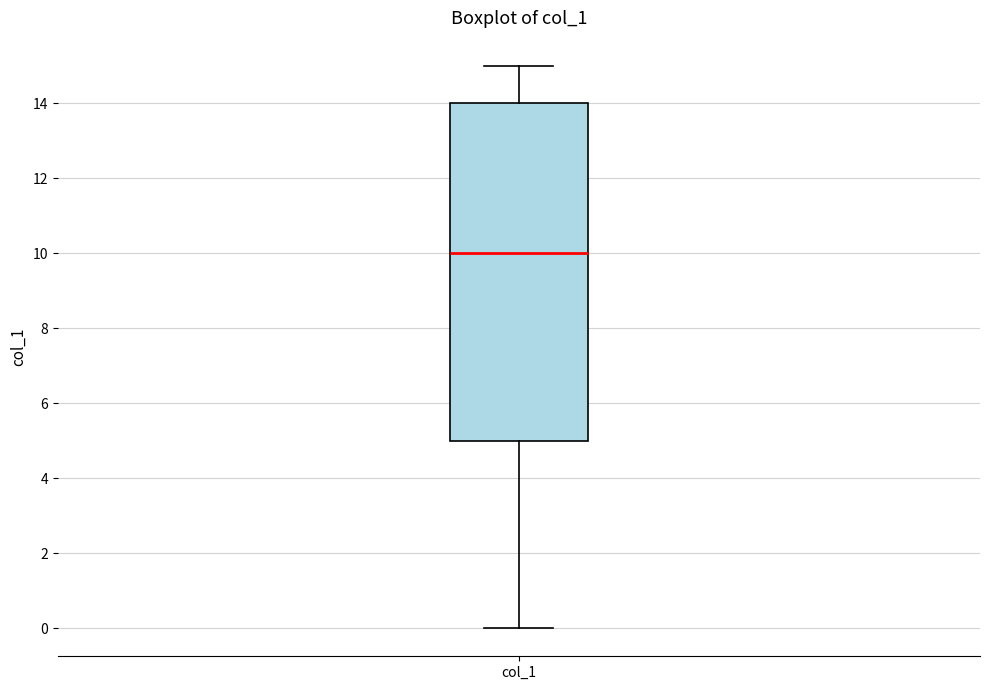

Transcribe this box plot: give where the median line is, the range the box spans, and where the two whiskers end, as read against the y-axis. The values are not printed on the chart, so give them approximately, as read against the axis.

median 10, box 5 to 14, whiskers 0 to 15